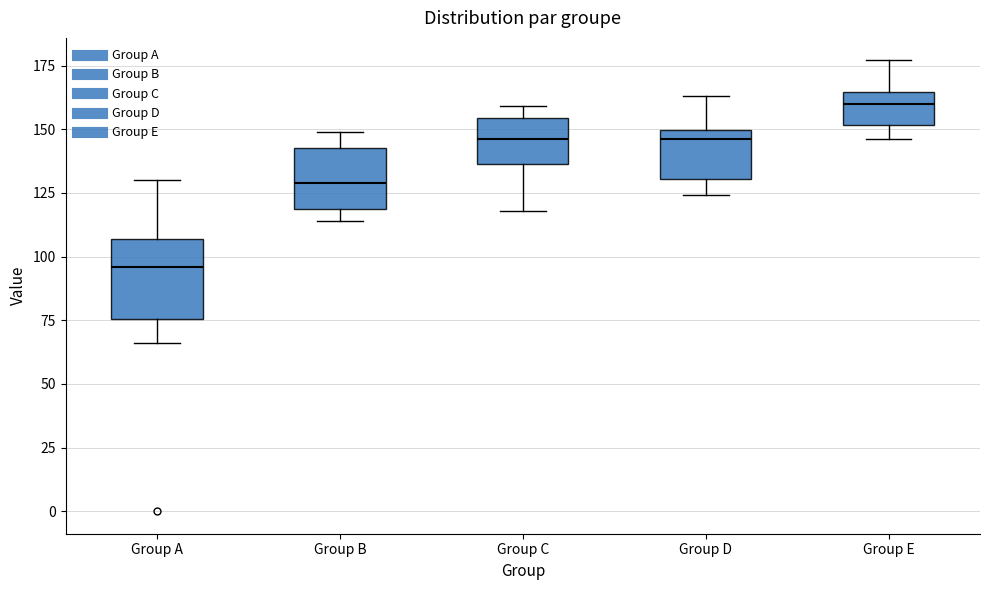

Comparing the boxes themselves (not the whiskers), which one is the tallest?

Group A